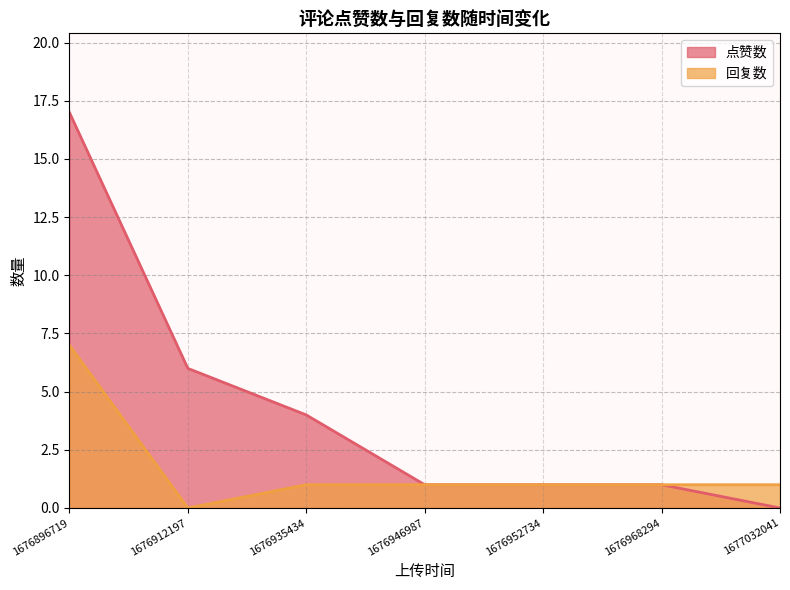

At which label does 点赞数 reach its minimum?

1677032041